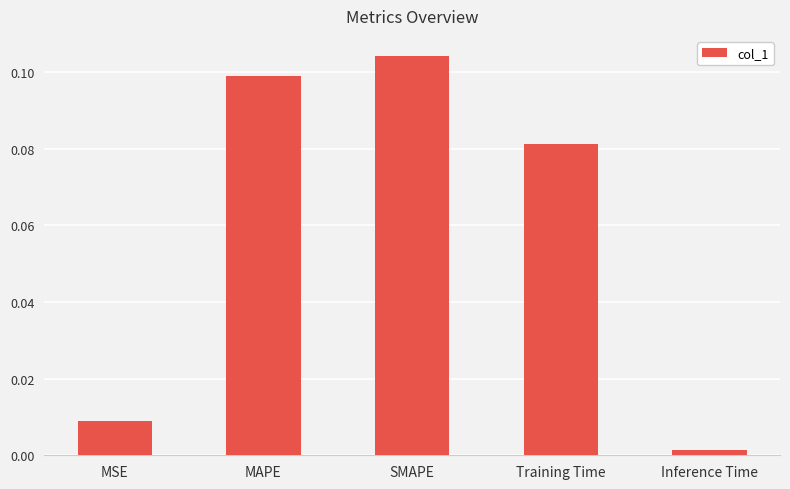

What is the label of the 5th bar from the left?

Inference Time